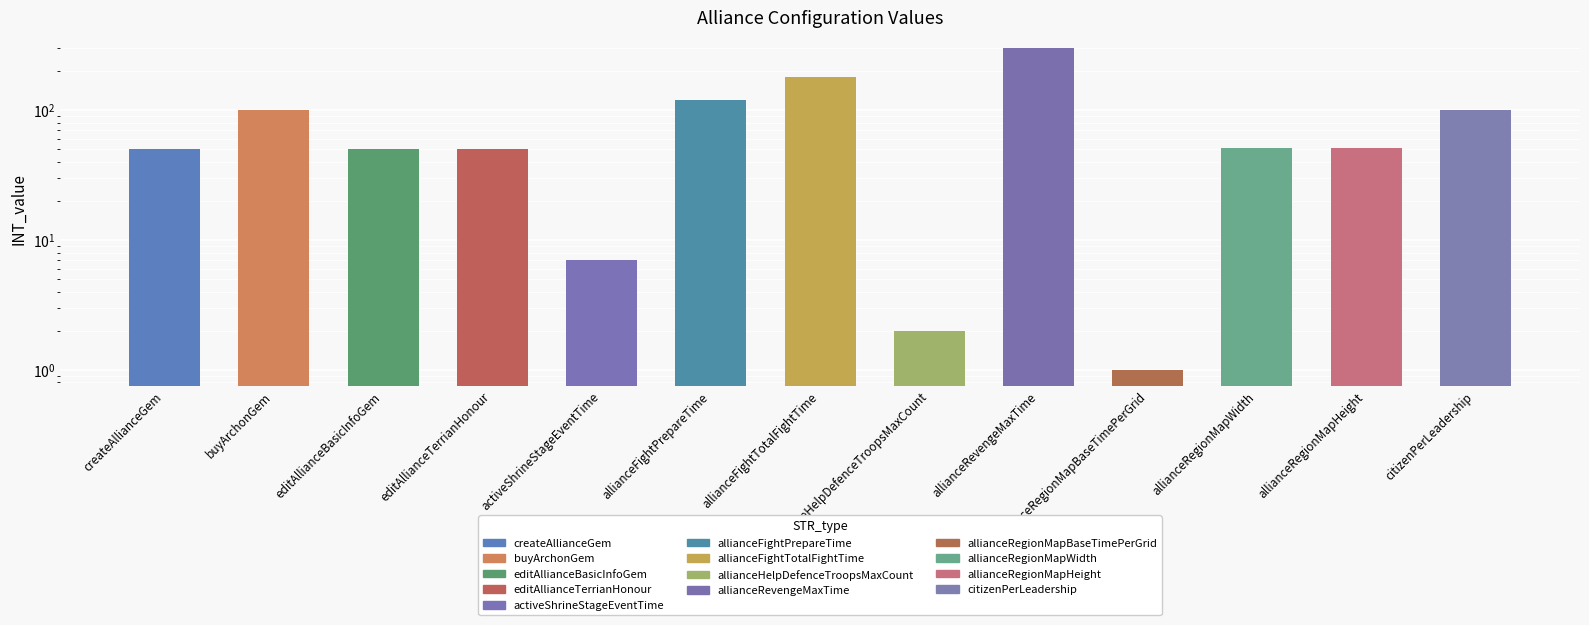

What is the ratio of the value at allianceRegionMapWidth to the value at allianceRegionMapBaseTimePerGrid?

51.0